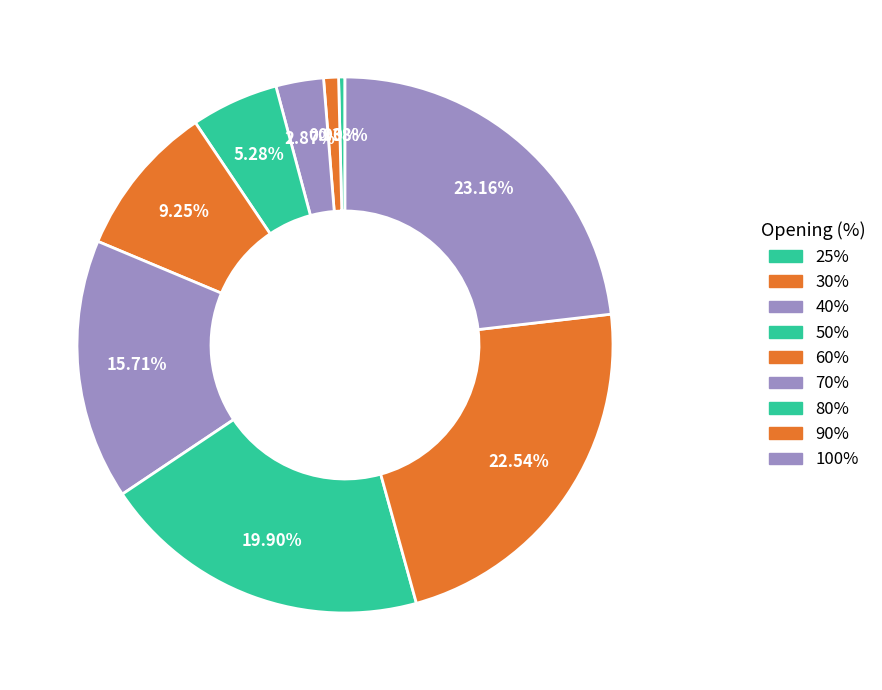

Count the number of slices in the pie.

9